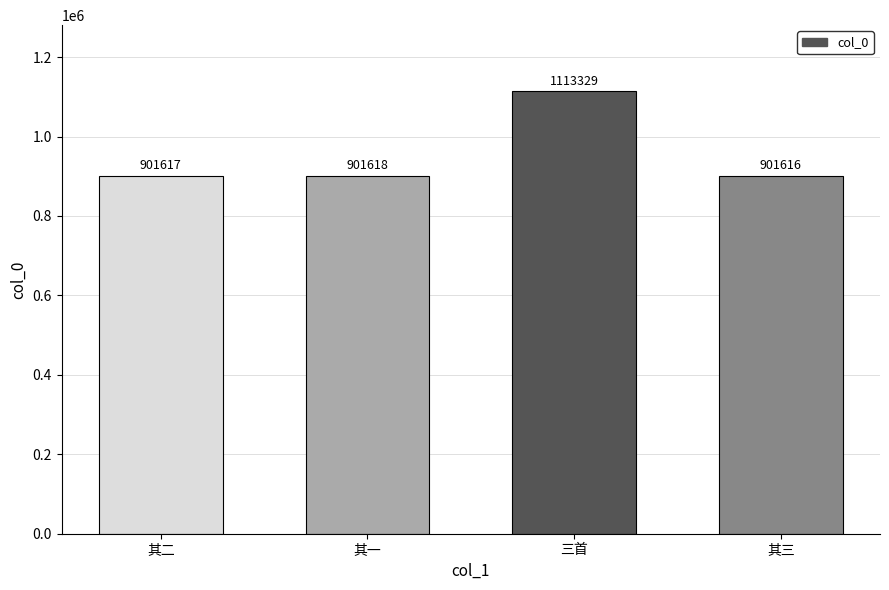

What is the average value?

954545